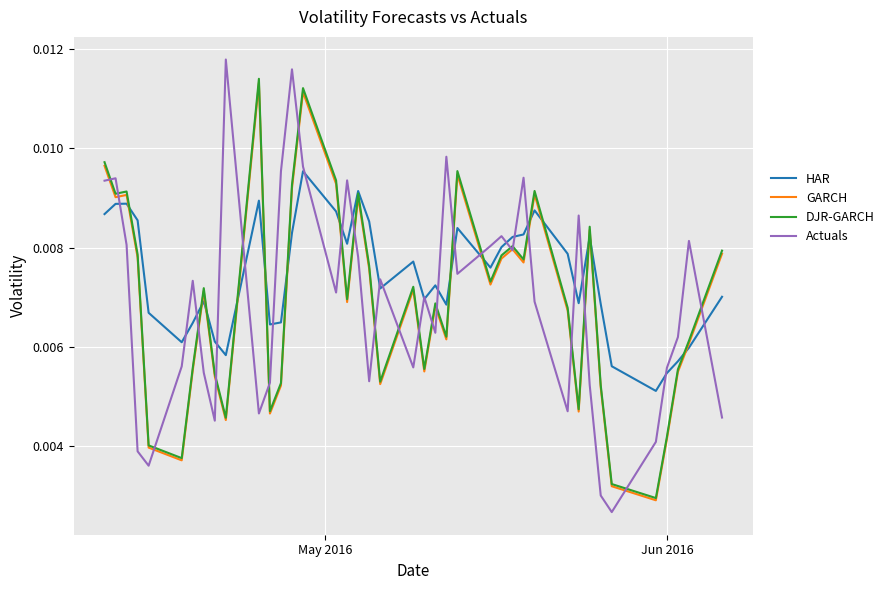

Which series has the largest total across all categories?

HAR